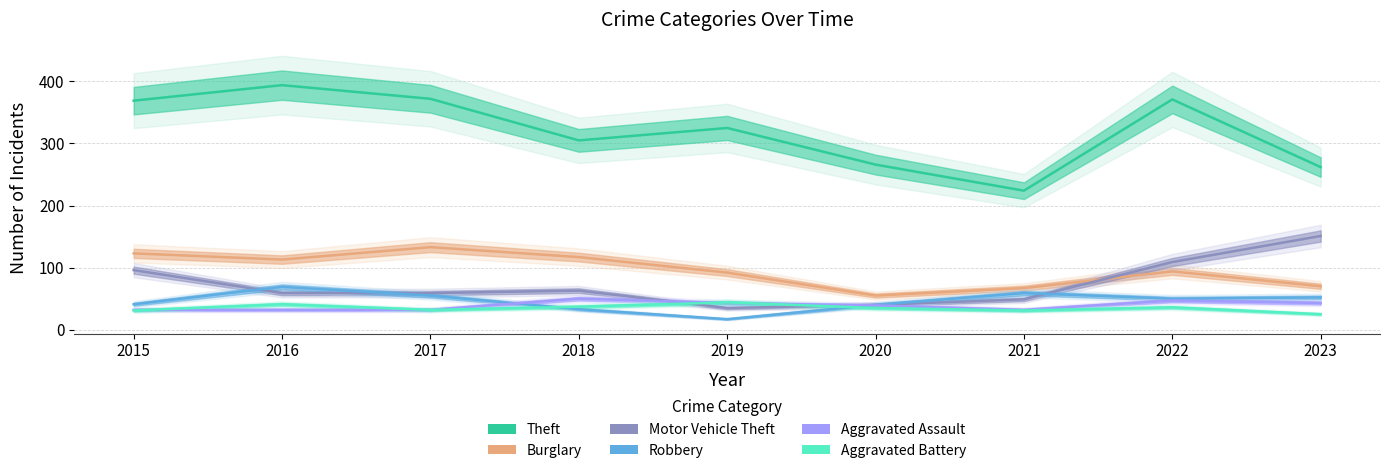

The Aggravated Assault series shows 43 at 2019. True or false?

True